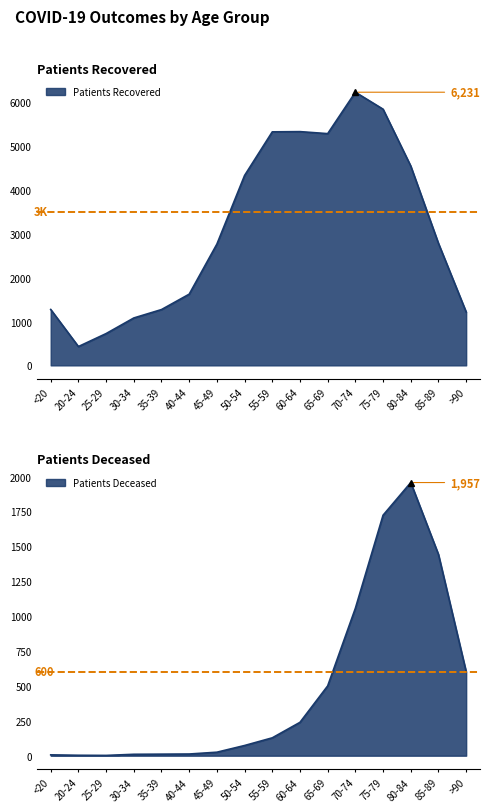

At how many categories does at least one series exceed 685?

15